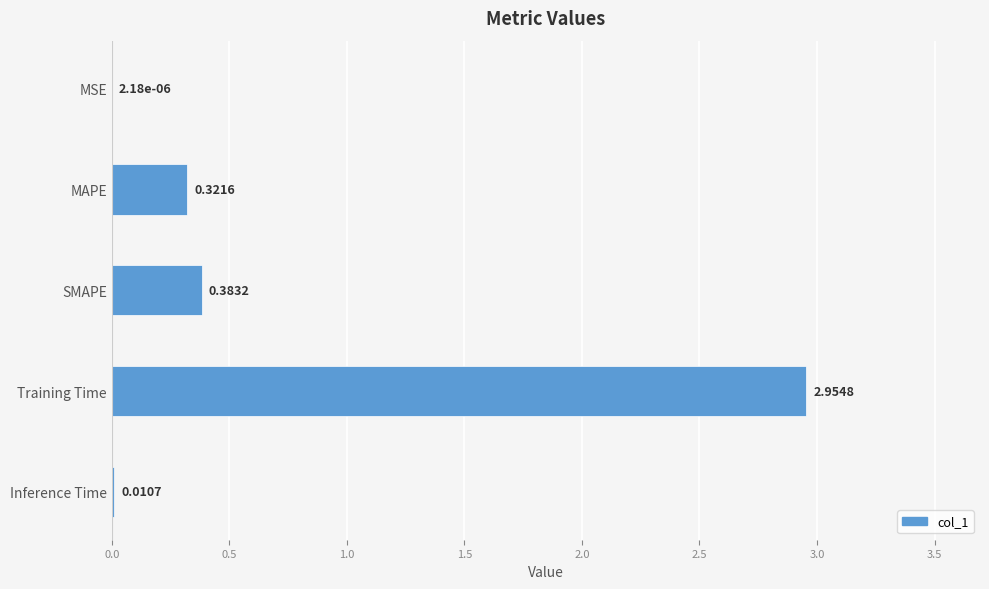

How many data points does each series have?

5